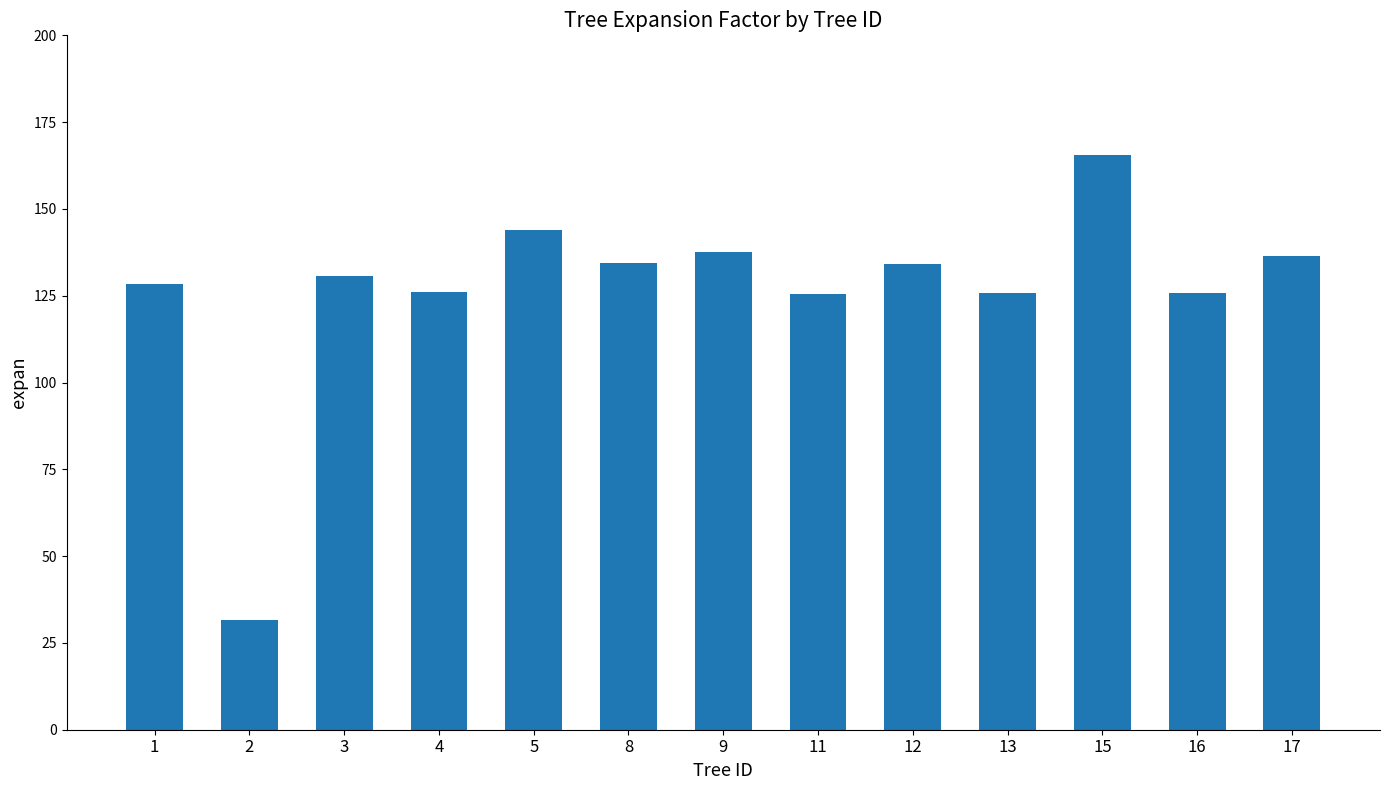

True or false: the data shows 137.6 at 9.

True